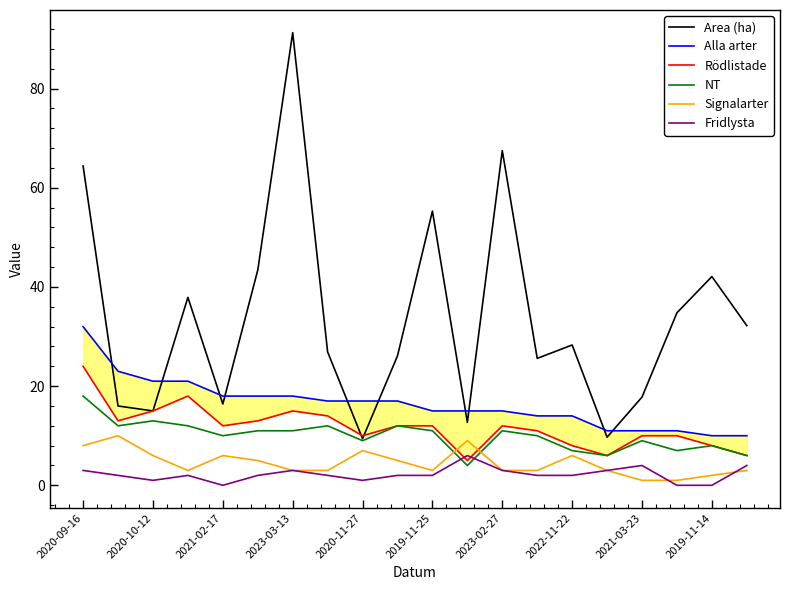

At which label is Area (ha) closest to 50?

2019-11-25